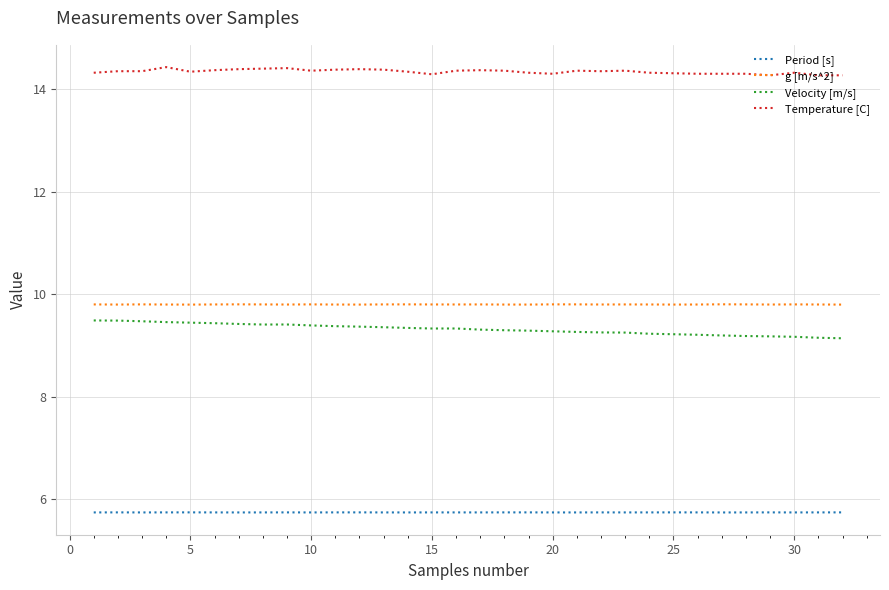

What is the maximum value shown in the chart?

14.4